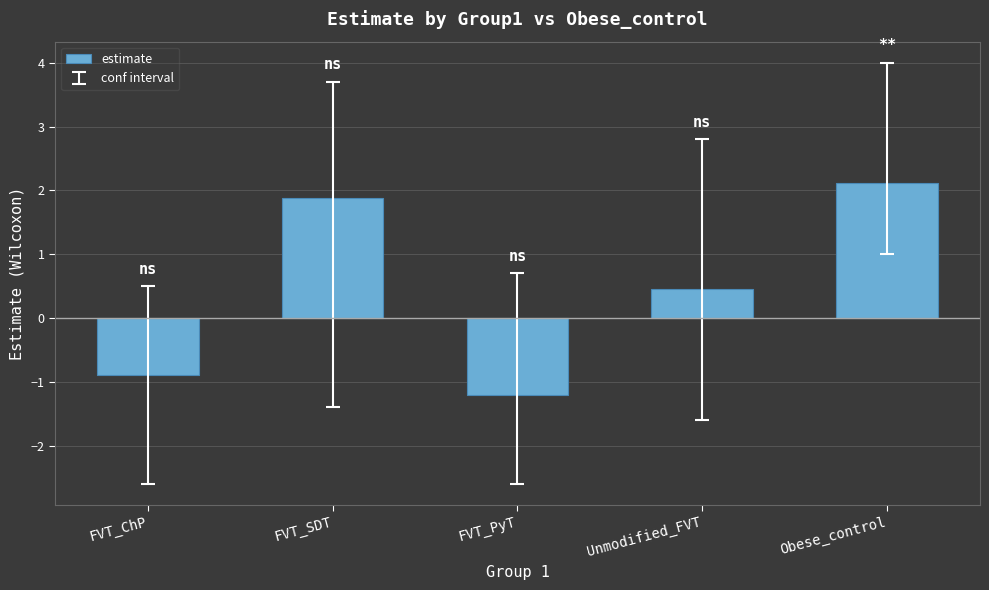

What is the label of the 2nd bar from the left?

FVT_SDT